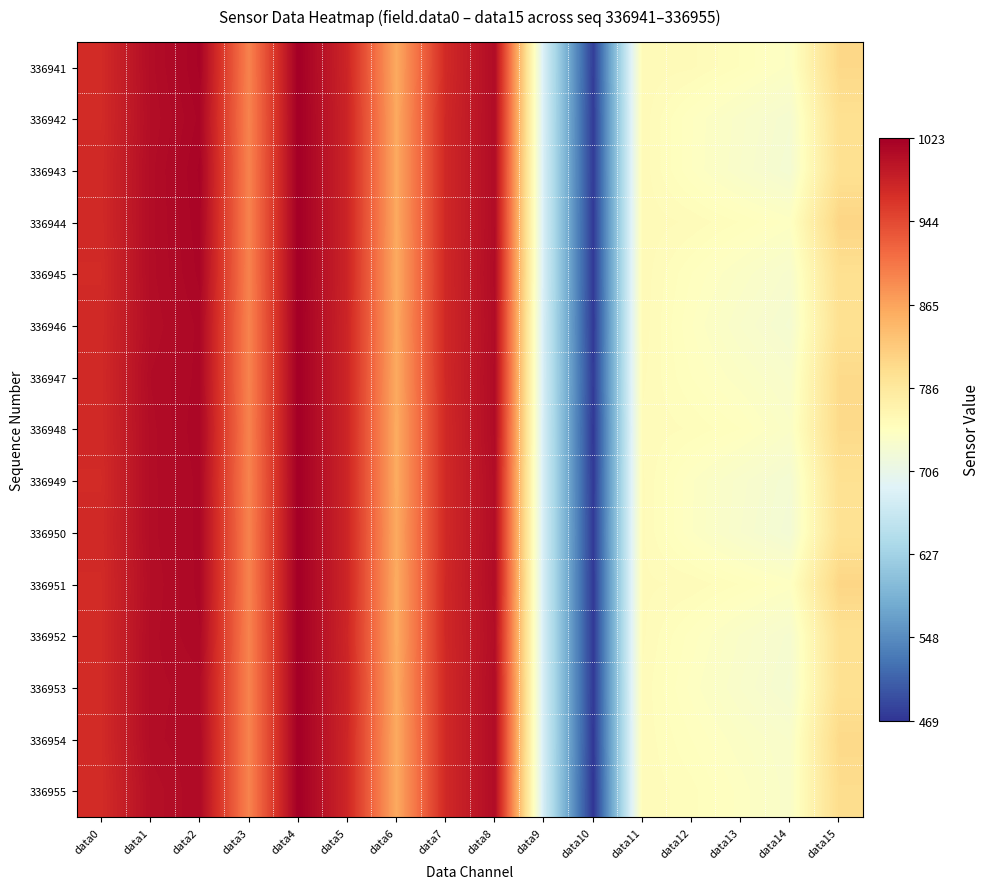

What is the greatest value displayed?

1023